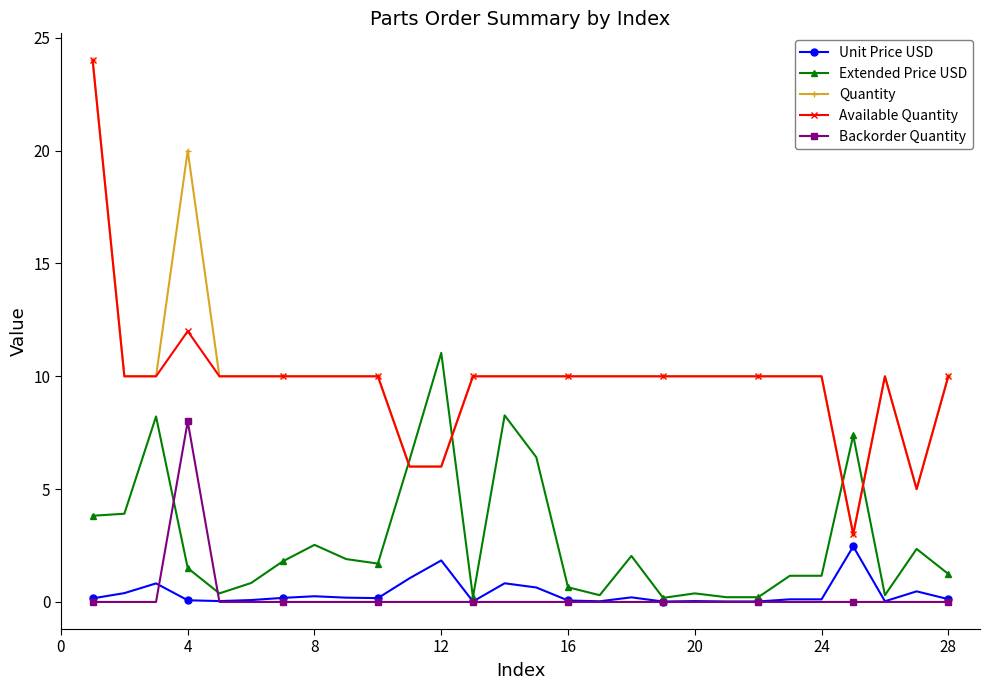

True or false: Extended Price USD has more than 2 points higher than both neighbors.

True